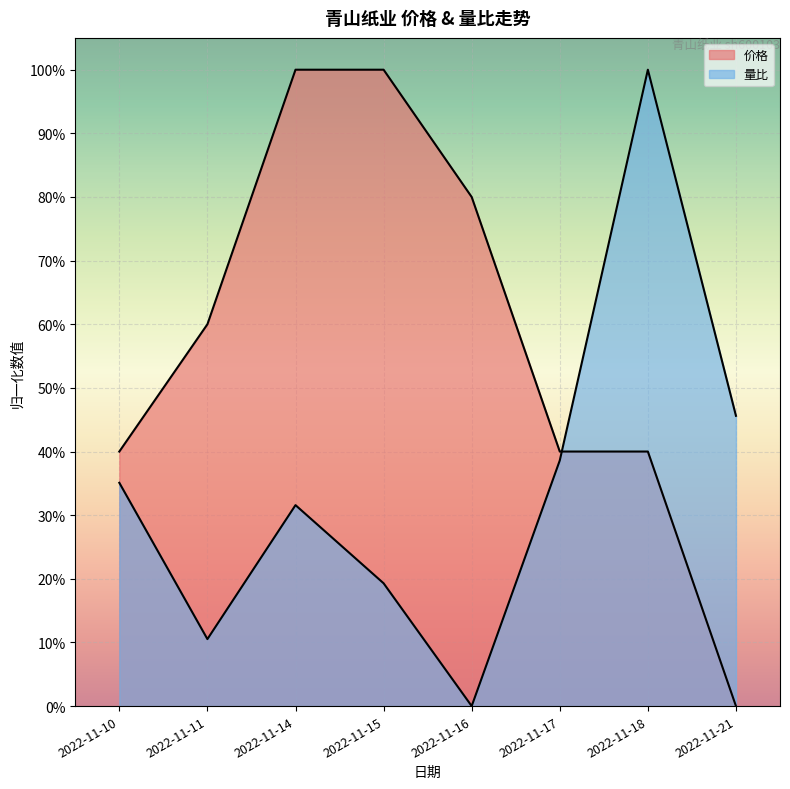

What are all the series names shown in the legend?

价格, 量比